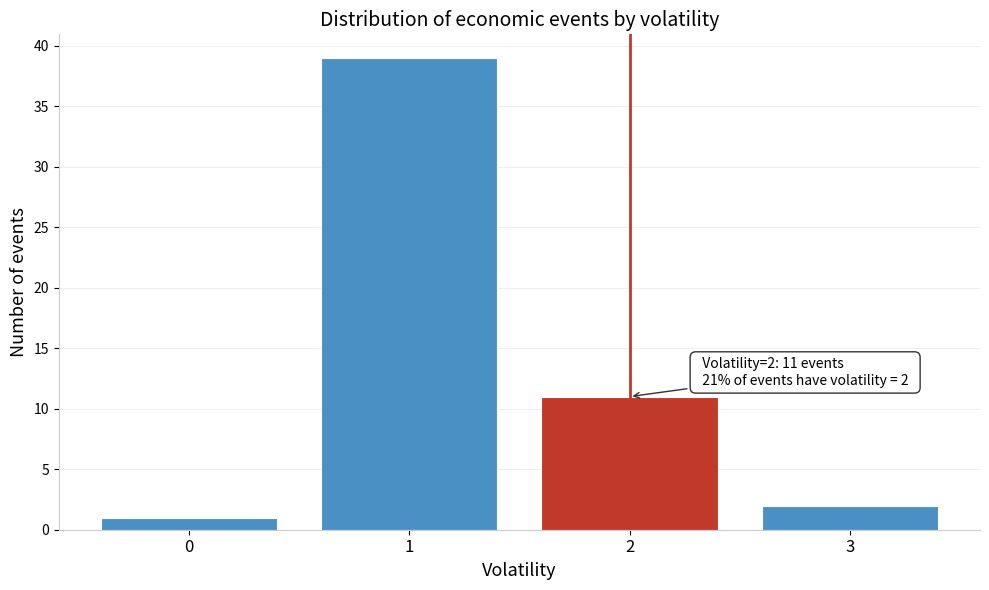

Reading left to right, list all the values displayed in this chart.

1	39	11	2